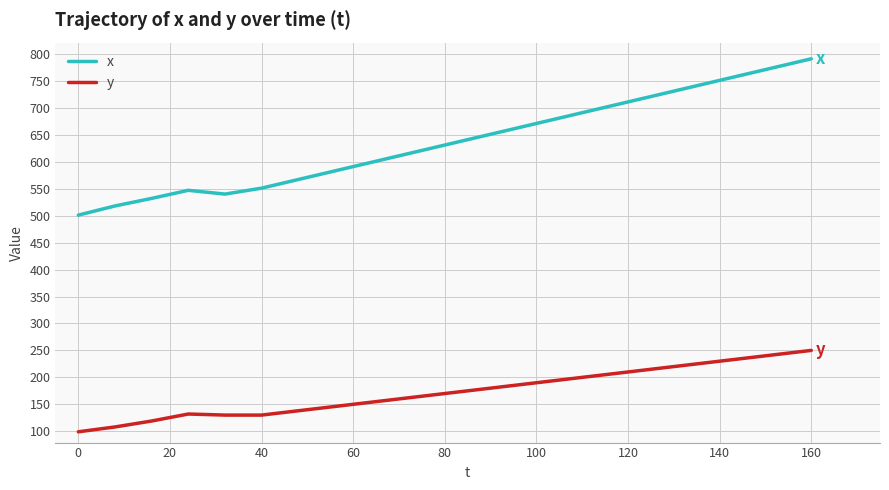

Rank the series by their average value, from lowest to highest.

y, x